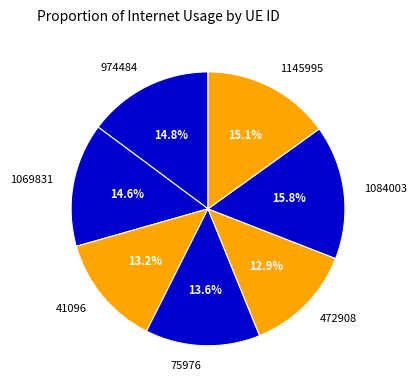

Does 1084003 account for over 50% of the chart?

No